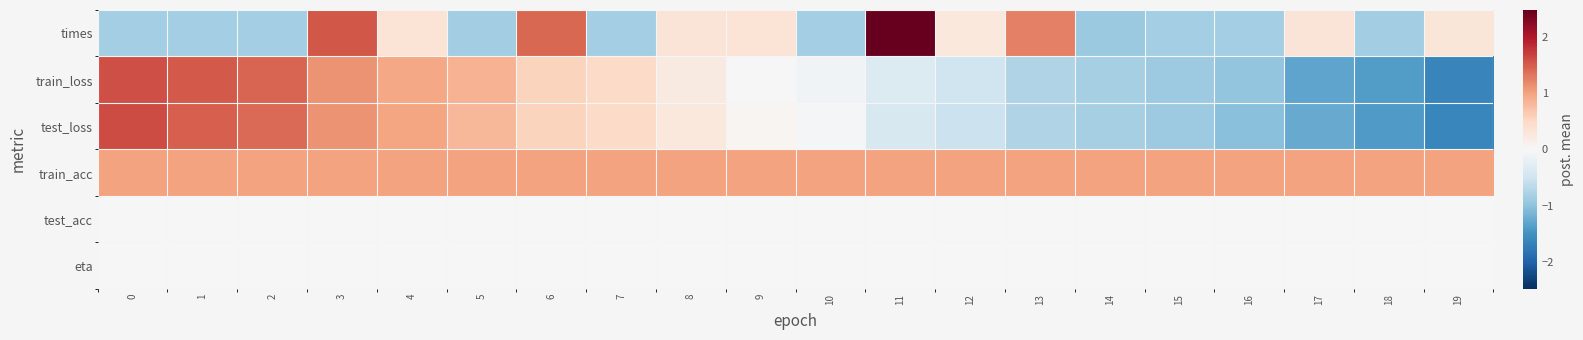

Which has a higher value, 19 or 15?

19